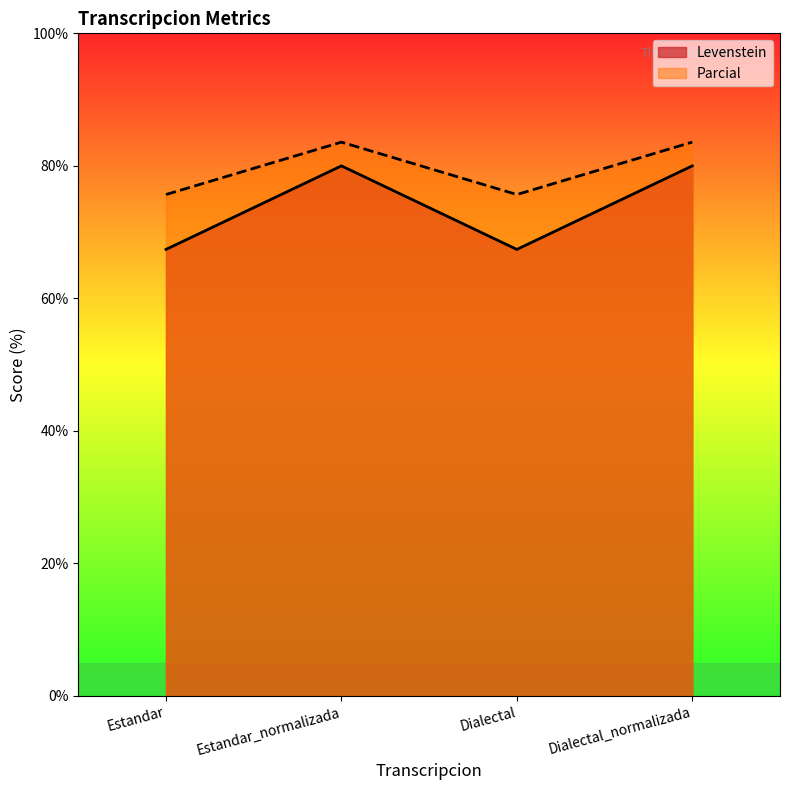

What is the total value across all series at Dialectal_normalizada?

163.6